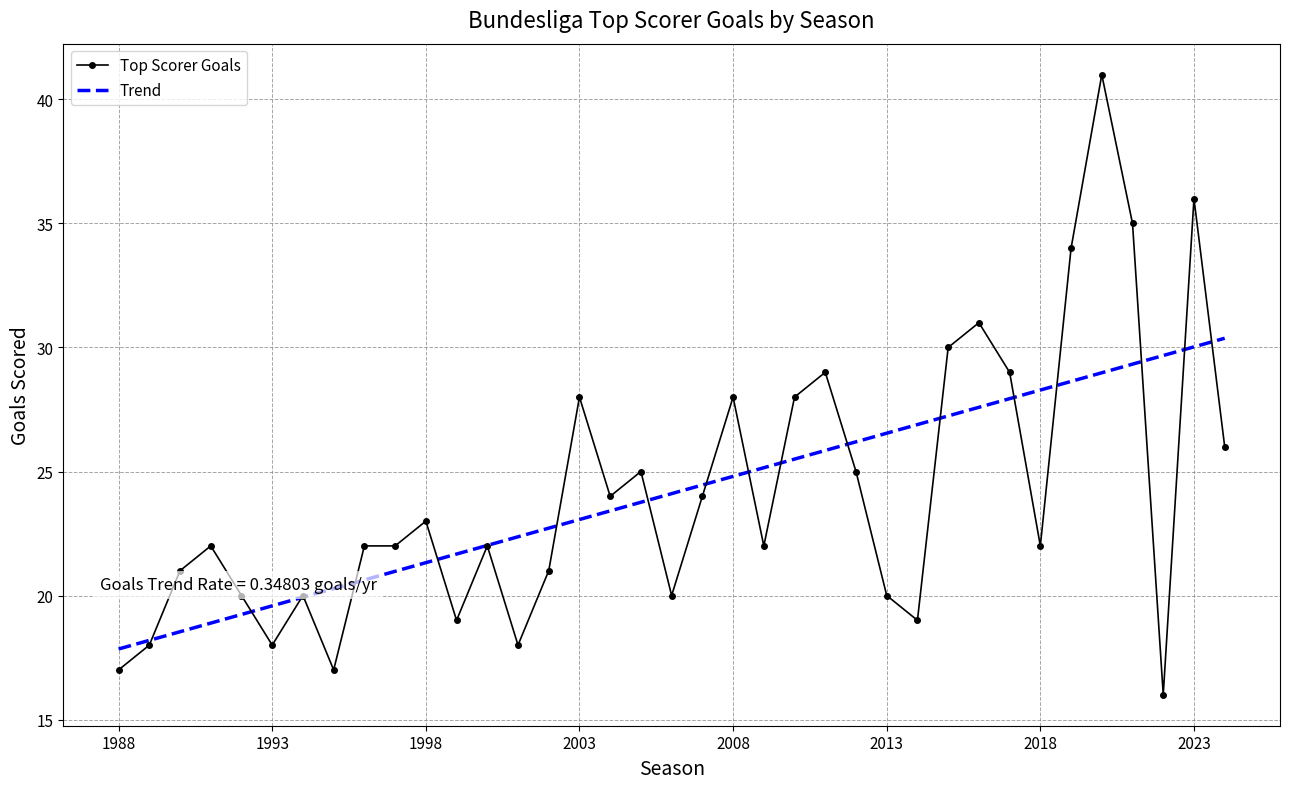

List the series in order of their peak value, lowest first.

Trend, Top Scorer Goals